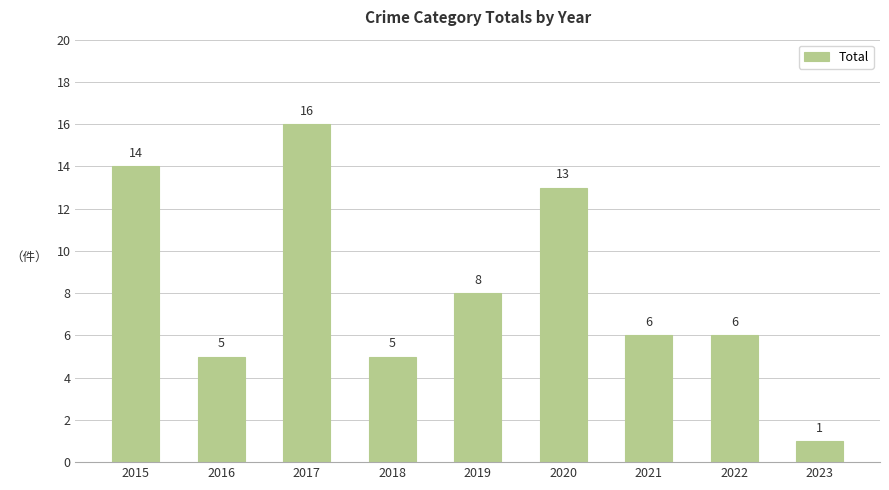

What is the ratio of the value at 2019 to the value at 2016?

1.6